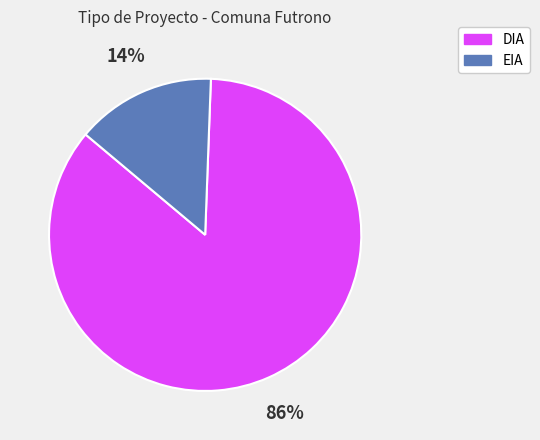

Is DIA the majority of the pie?

Yes